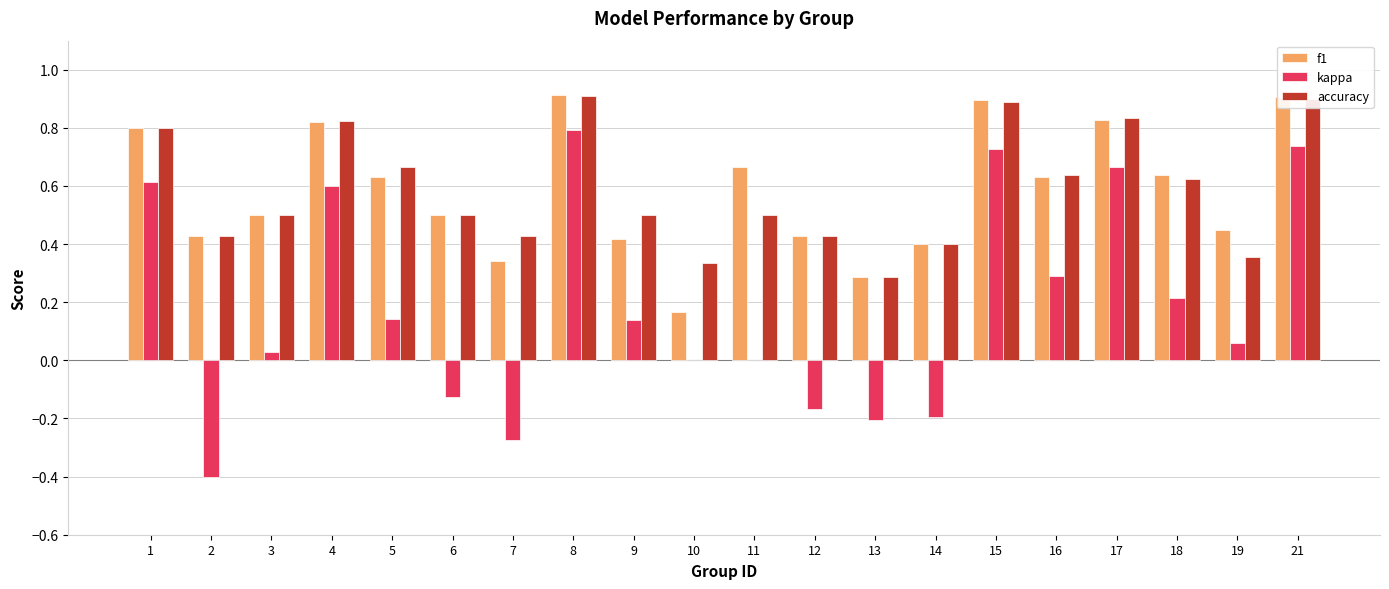

Which series has the largest range (max minus min)?

kappa